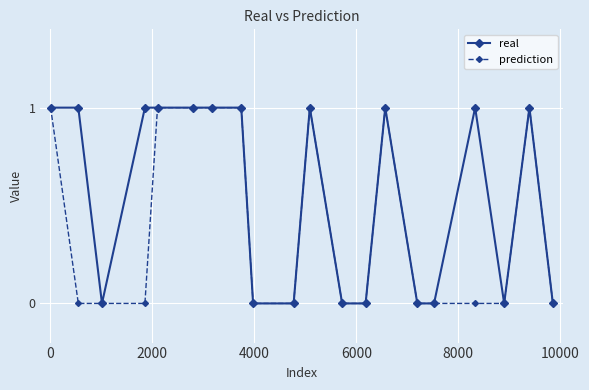

List the series in order of their overall mean, lowest first.

prediction, real